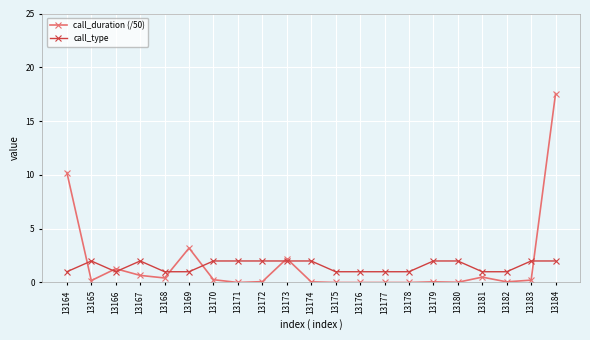

What is the average value of the call_type series?

1.5